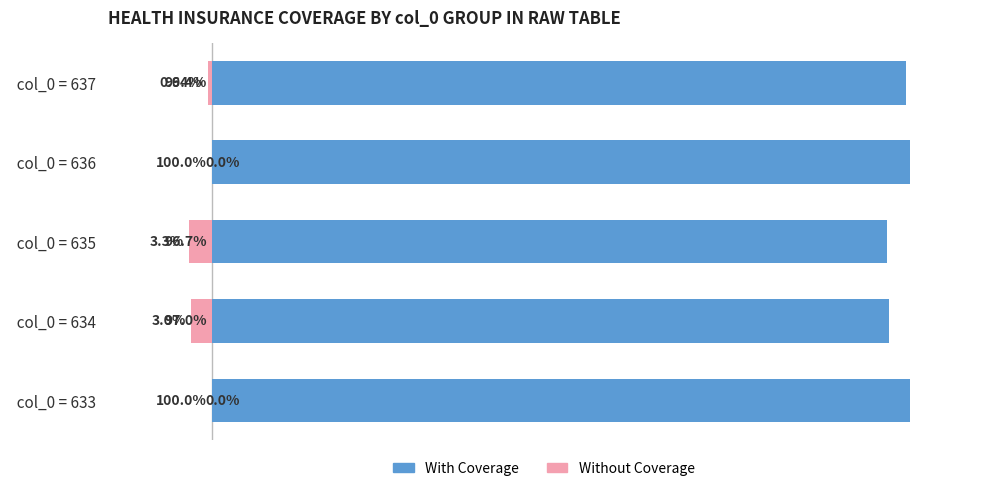

Reading left to right, list all the values displayed in this chart.

With Coverage: 100.0	97.0	96.7	100.0	99.4
Without Coverage: 0.0	-3.0	-3.3	0.0	-0.6